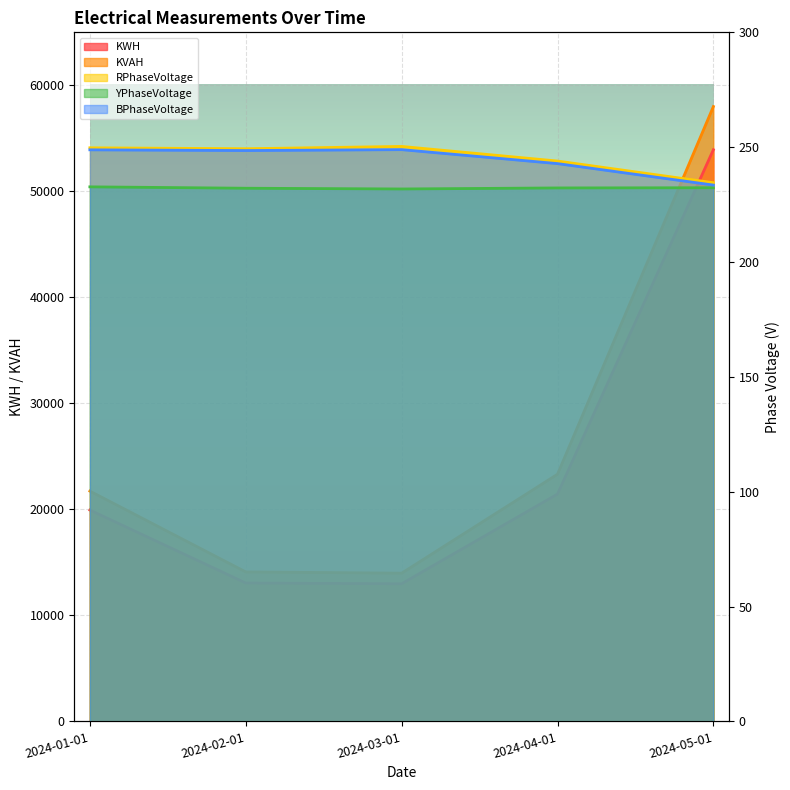

True or false: YPhaseVoltage and KVAH intersect in this chart.

False